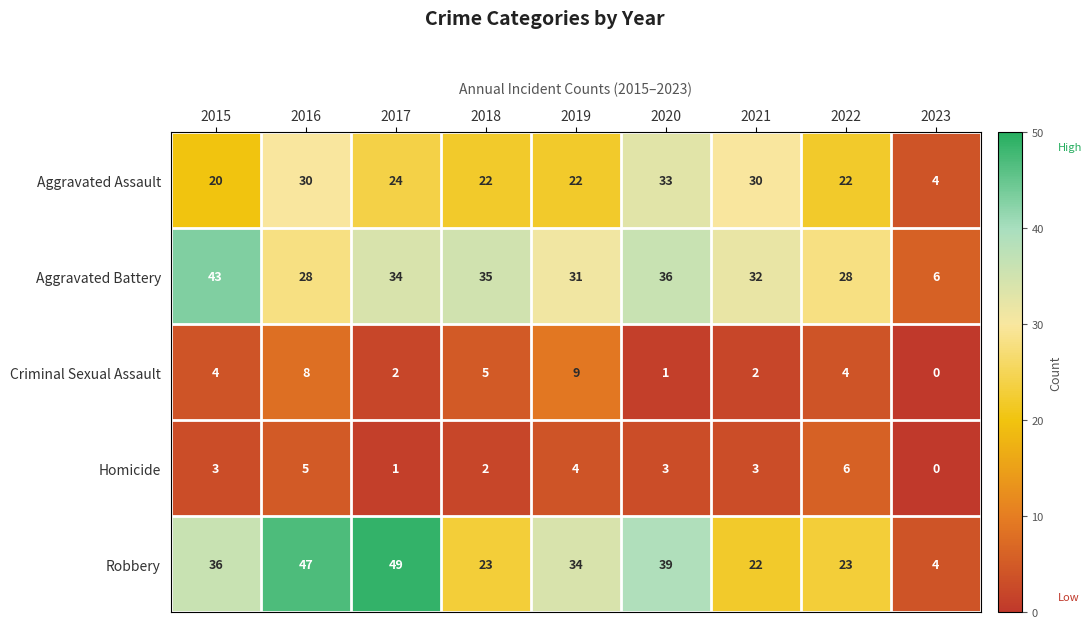

At which category is the sum across all series the highest?

2016